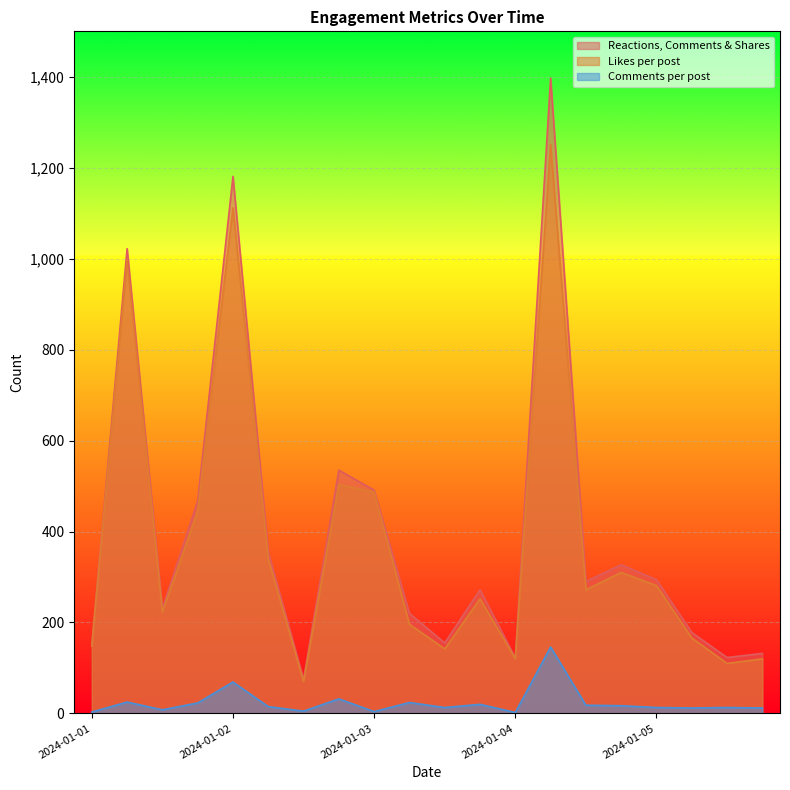

What is the minimum value for Comments per post?

2